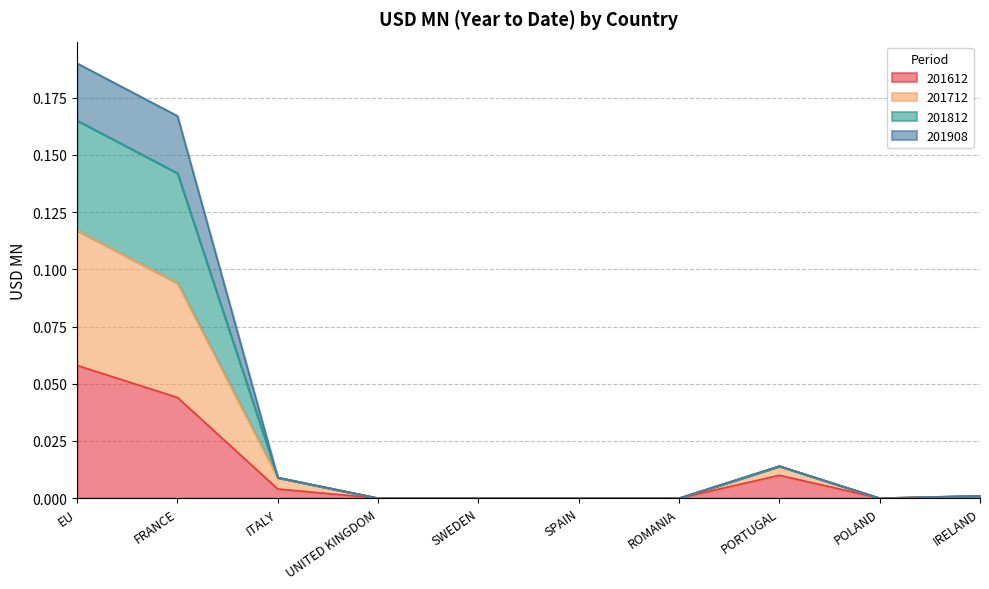

The value of 201612 at EU is 0.0. True or false?

False